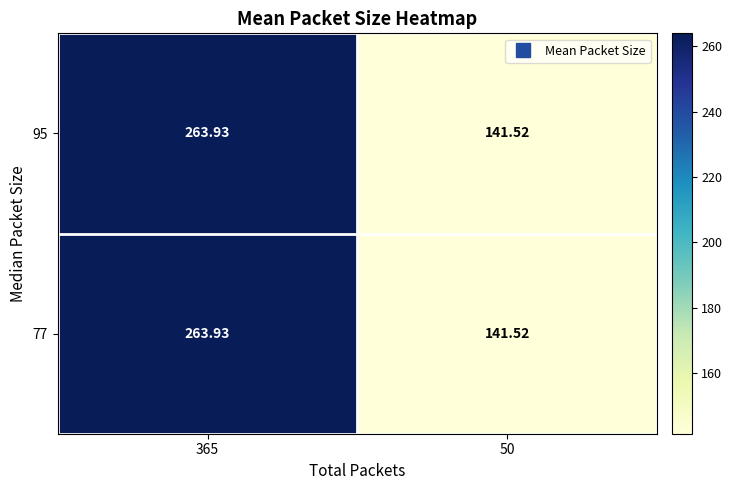

What is the smallest value displayed?

141.5